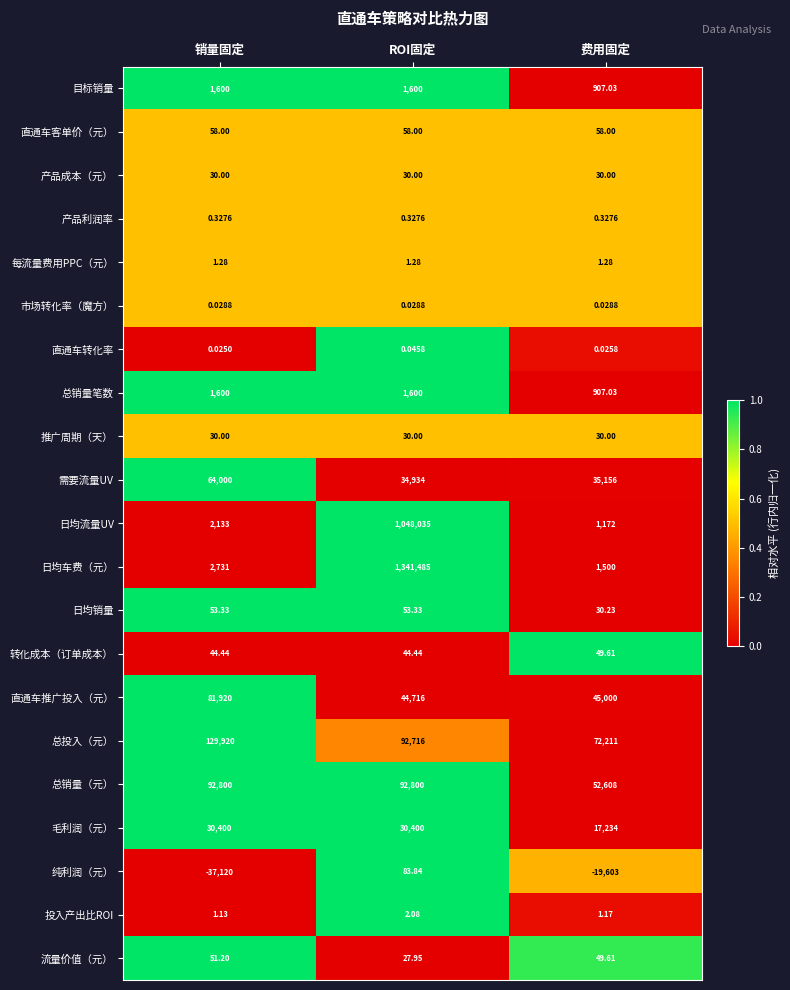

Which series has the largest range (max minus min)?

日均车费（元）